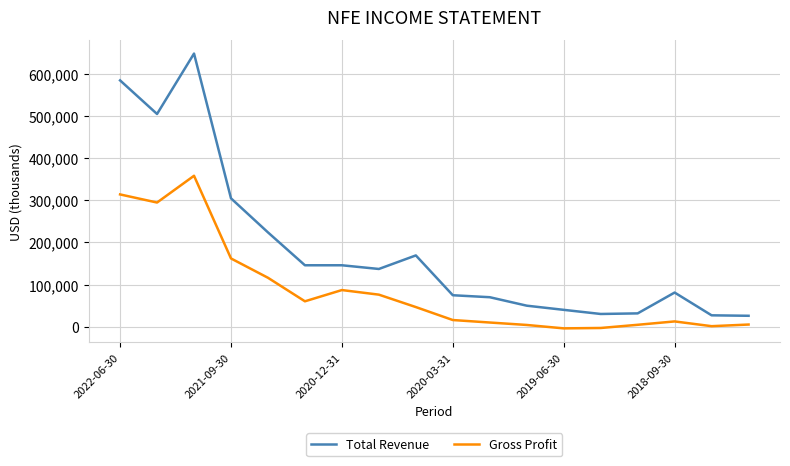

True or false: Total Revenue and Gross Profit cross at least once.

False